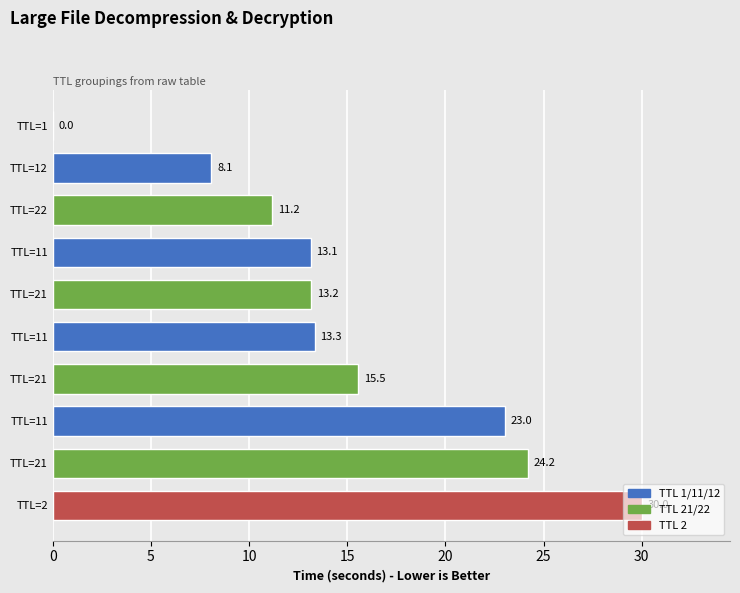

How many categories are shown in the chart?

10